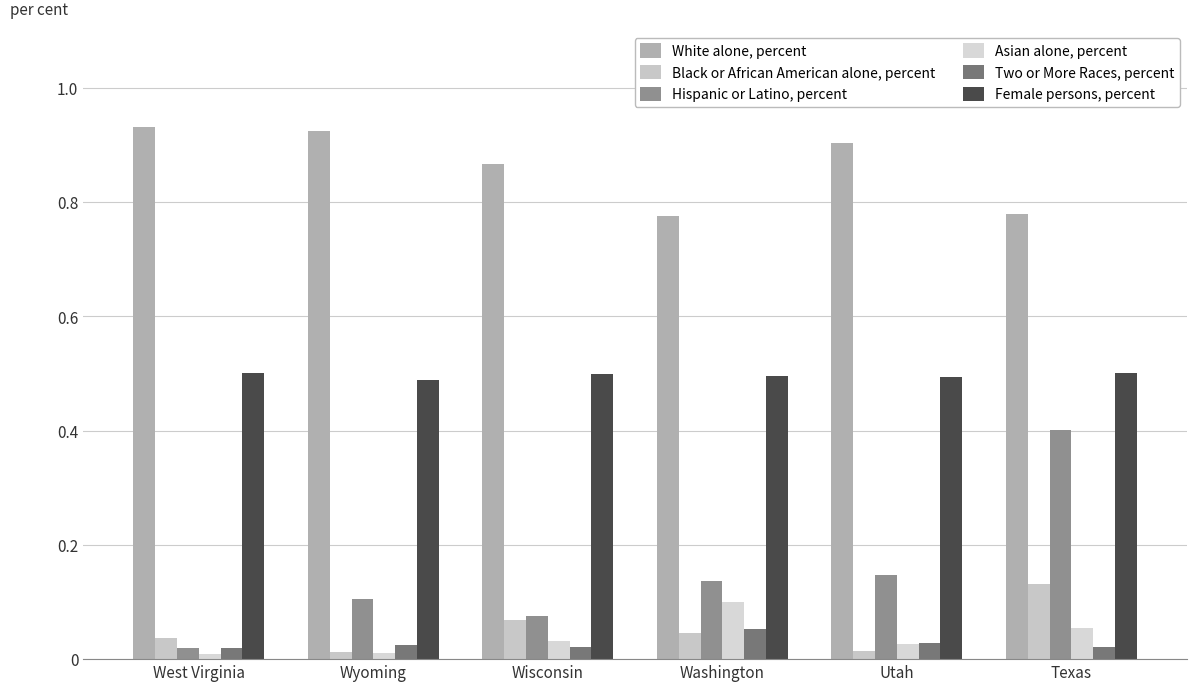

What is the sum of all Black or African American alone, percent values?

0.3